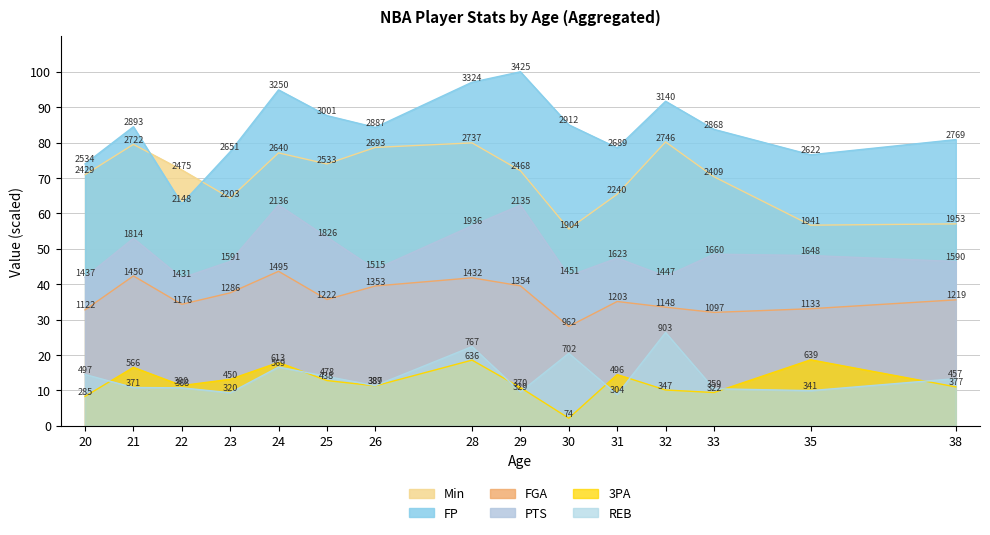

What are all the series names shown in the legend?

Min, FP, FGA, PTS, 3PA, REB